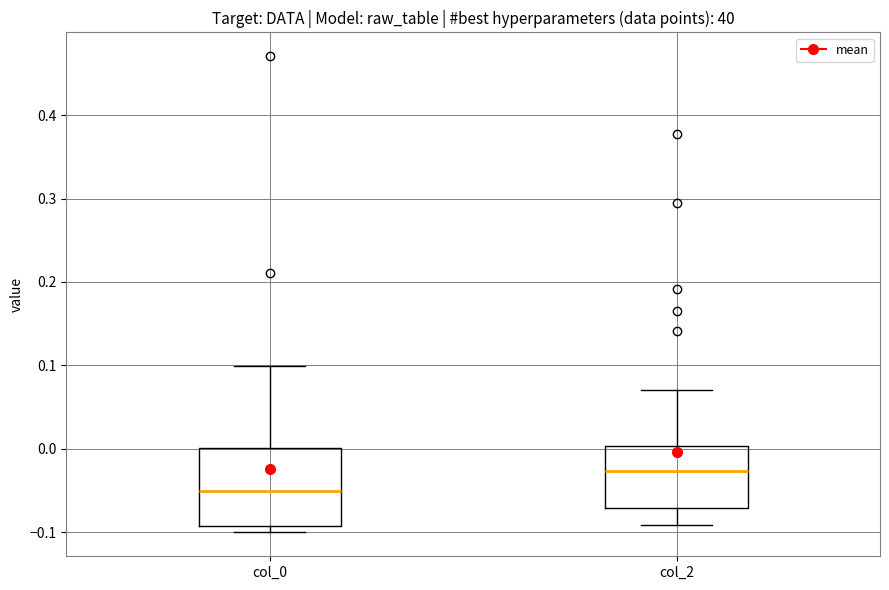

Comparing the boxes themselves (not the whiskers), which one is the tallest?

col_0